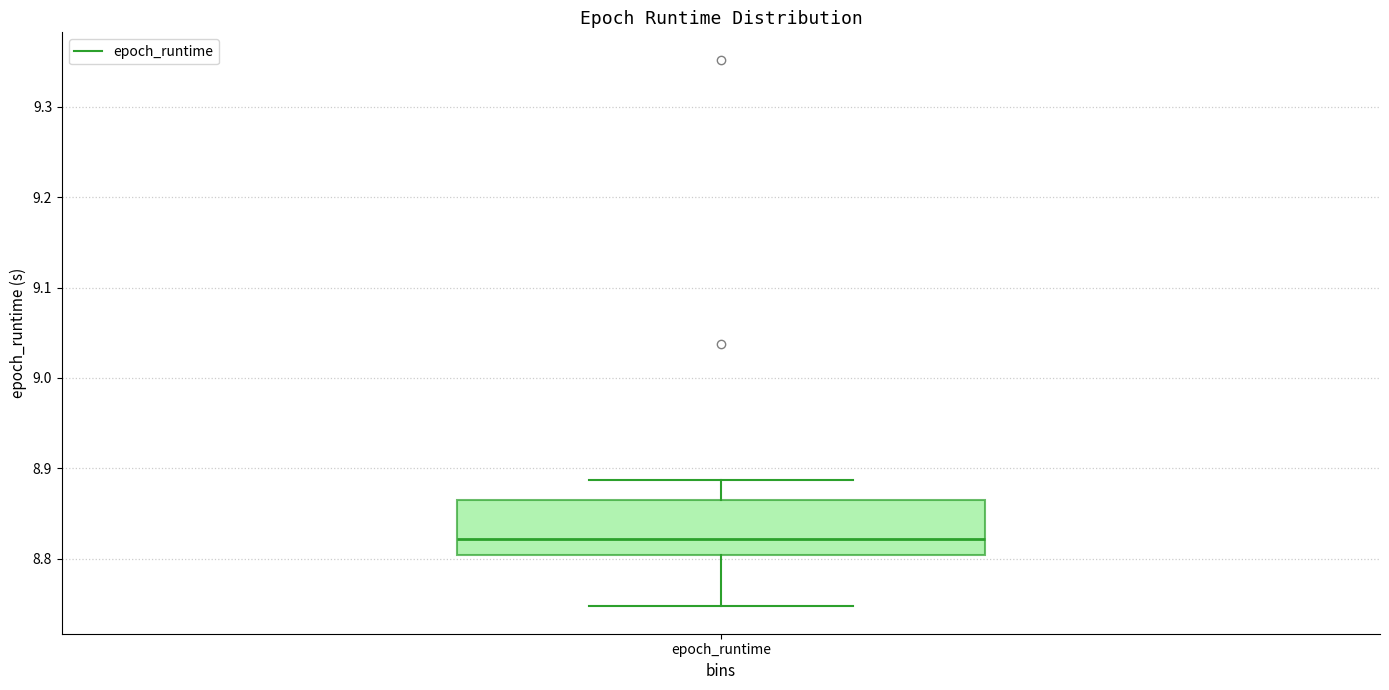

Transcribe this box plot: give where the median line is, the range the box spans, and where the two whiskers end, as read against the y-axis. The values are not printed on the chart, so give them approximately, as read against the axis.

median 8.82, box 8.80 to 8.87, whiskers 8.75 to 8.89